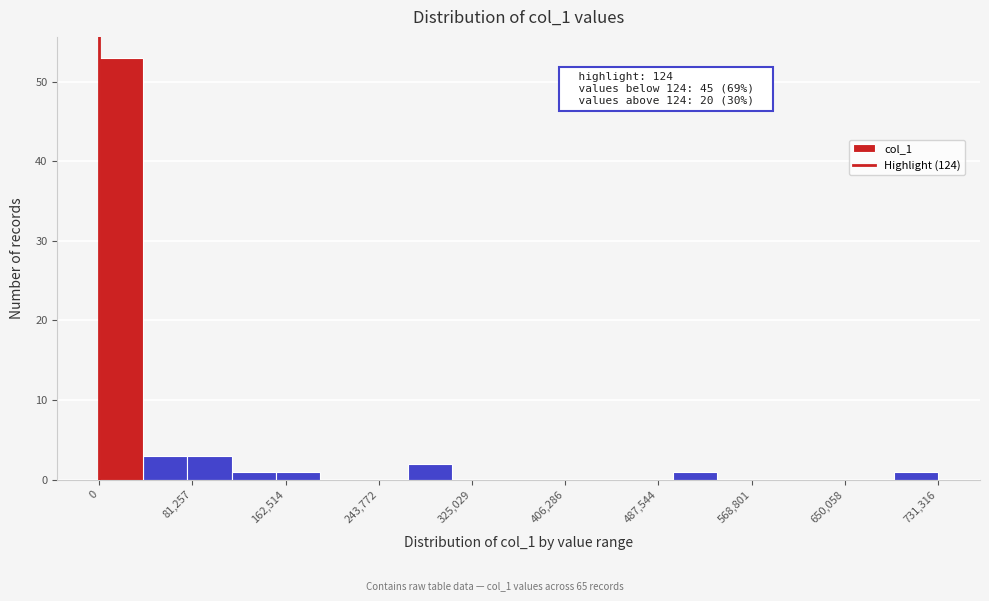

Around what value on the x-axis is the tallest bar? Give the approximate position of its centre, as read against the axis.

20000